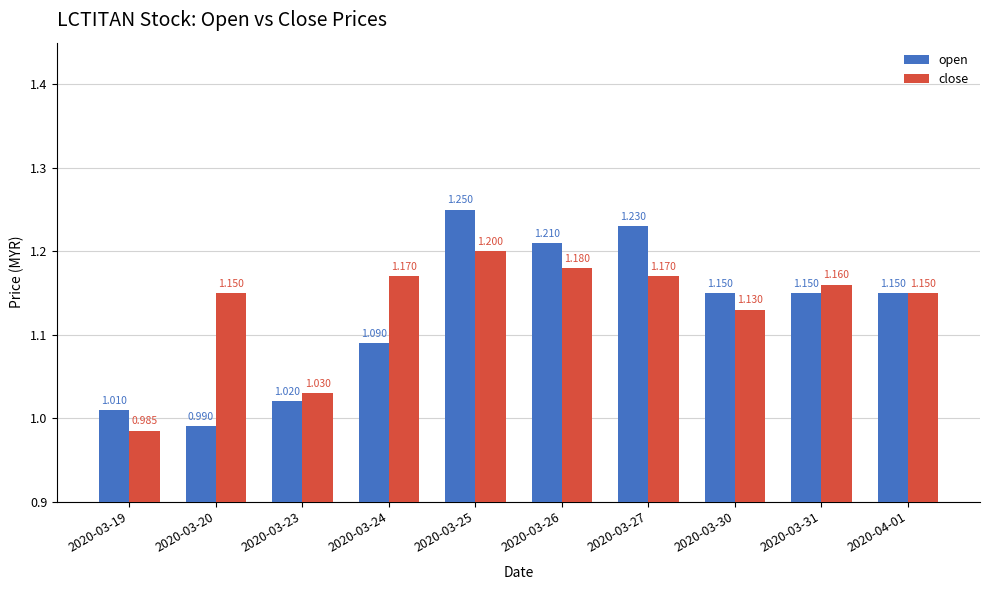

Between 2020-03-20 and 2020-03-31, which series saw the biggest shift?

open